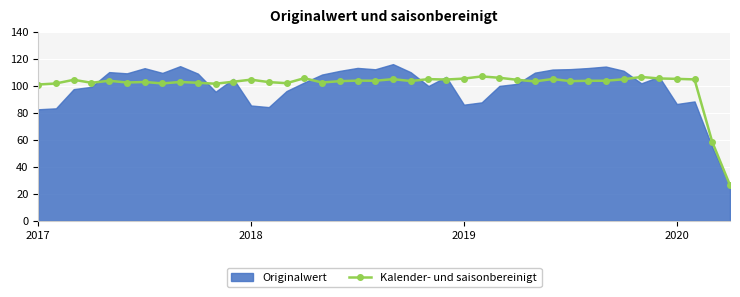

Where is the data nearest to the value 66?

38